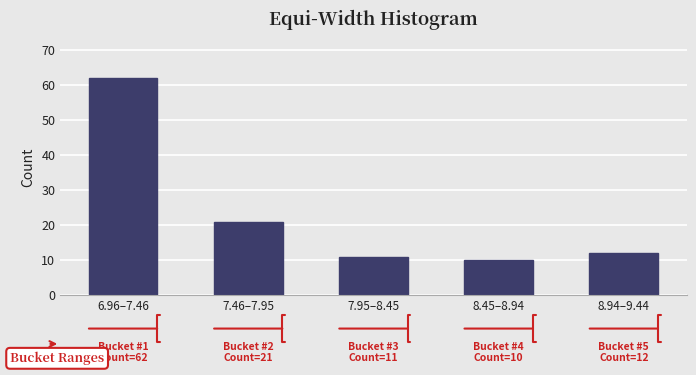

Reading right to left, list all the values displayed in this chart.

8.94–9.44=12	8.45–8.94=10	7.95–8.45=11	7.46–7.95=21	6.96–7.46=62